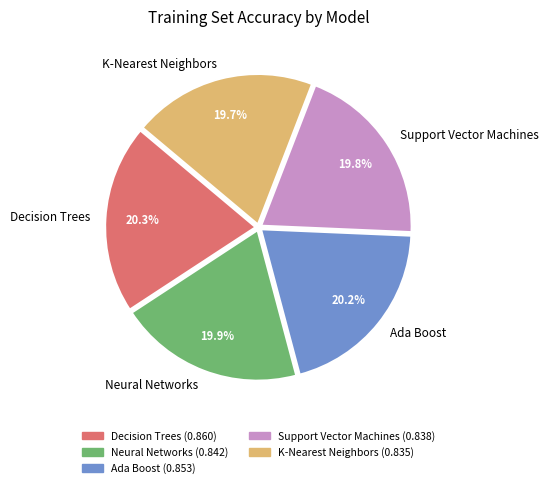

To the nearest percent, what is the difference between the Decision Trees and Support Vector Machines slice percentages?

1%